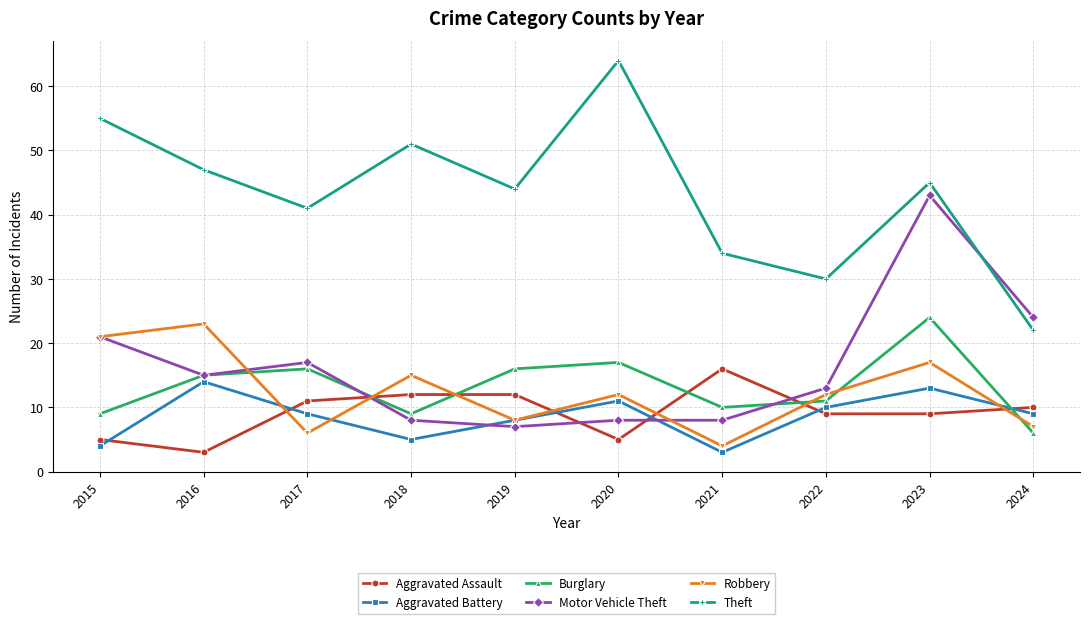

True or false: Burglary and Robbery intersect in this chart.

True